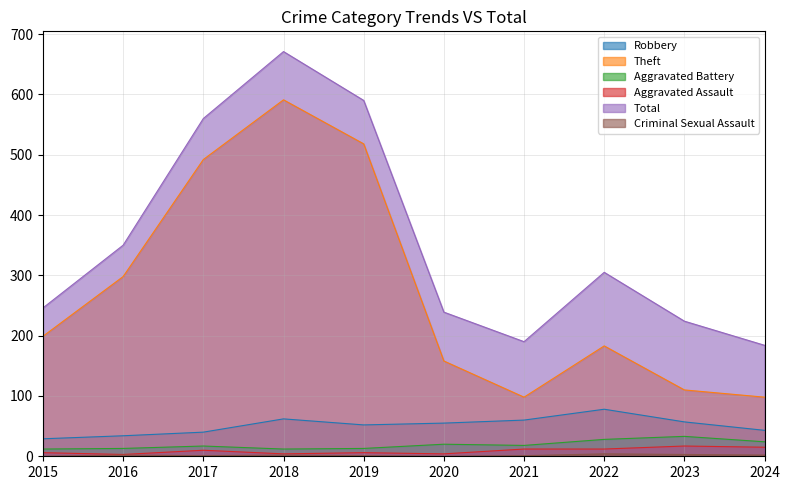

At how many categories does at least one series exceed 199?

8